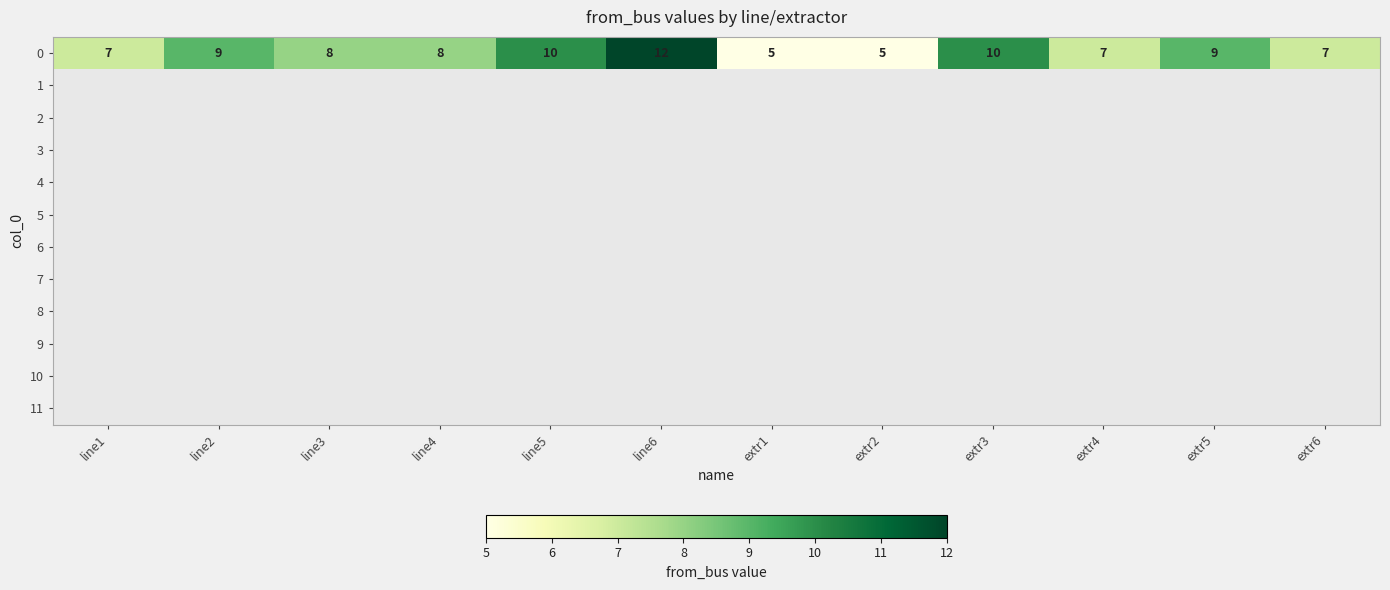

List the series in order of their peak value, highest first.

0, 1, 2, 3, 4, 5, 6, 7, 8, 9, 10, 11